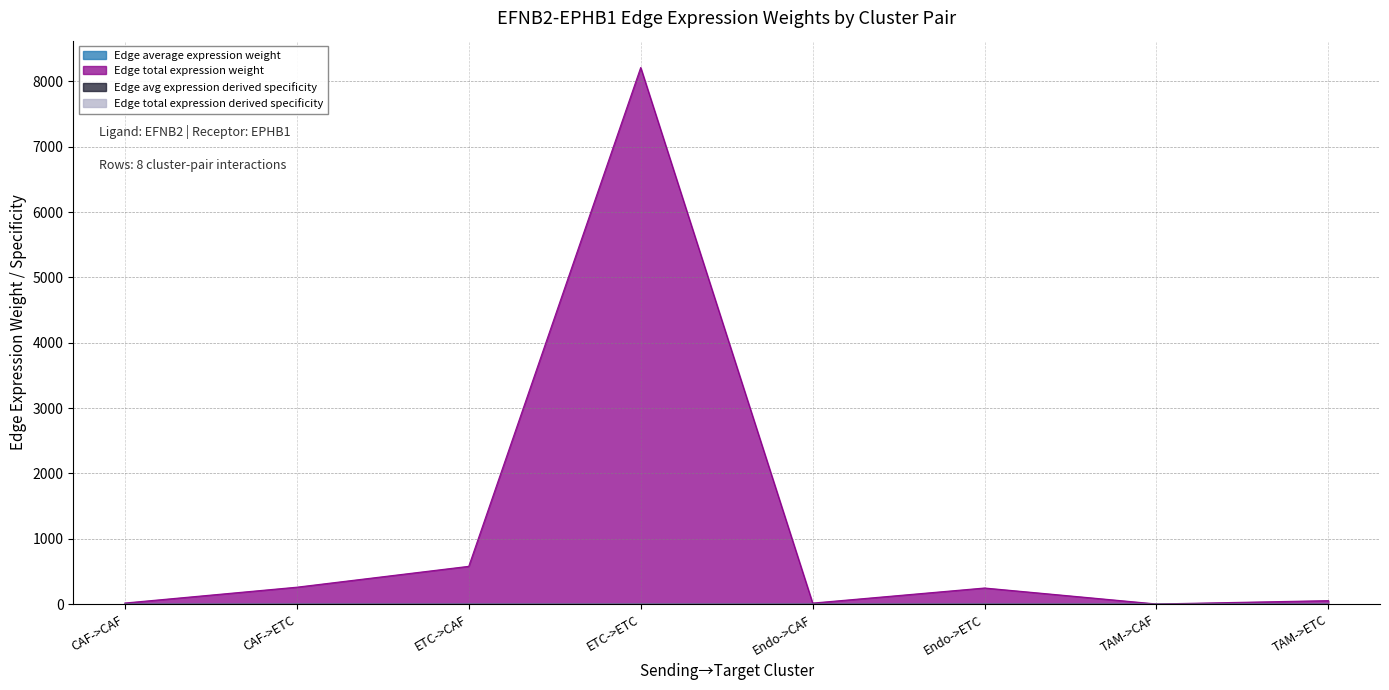

What is the sum of all Edge average expression weight values?

1.0